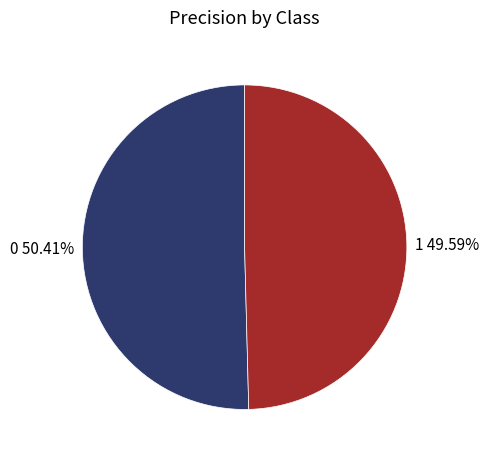

To the nearest percent, what percentage of the pie is 1?

50%